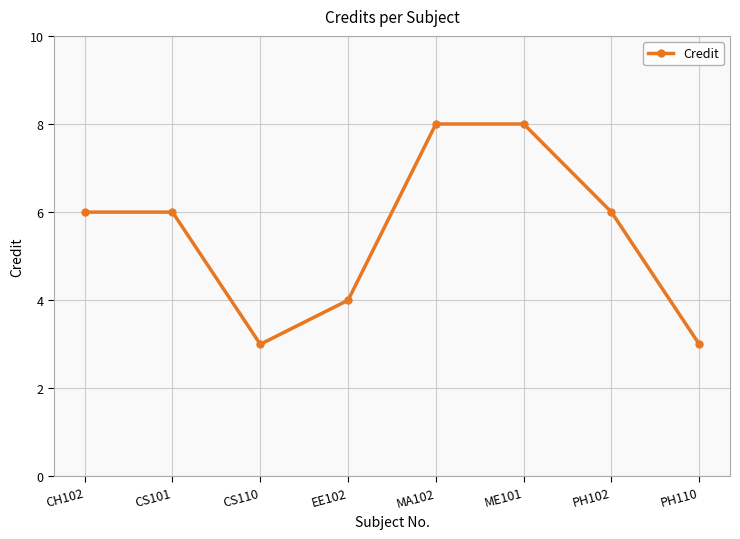

Reading left to right, transcribe all the data shown in this chart.

6	6	3	4	8	8	6	3